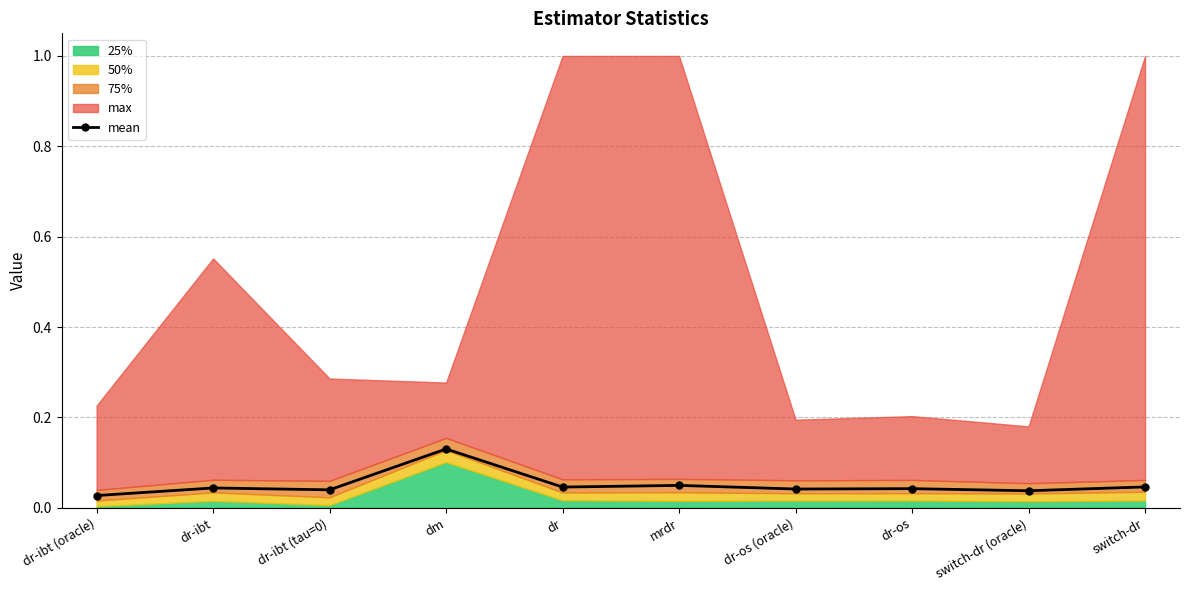

At which label does mean reach its peak?

dm